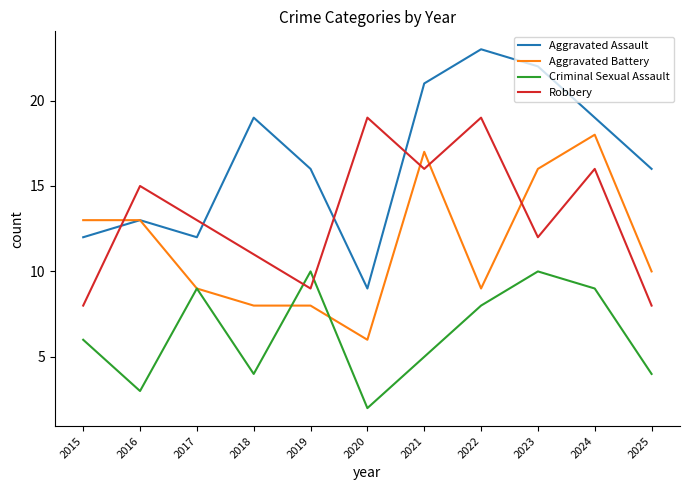

True or false: Robbery and Aggravated Assault cross at least once.

True